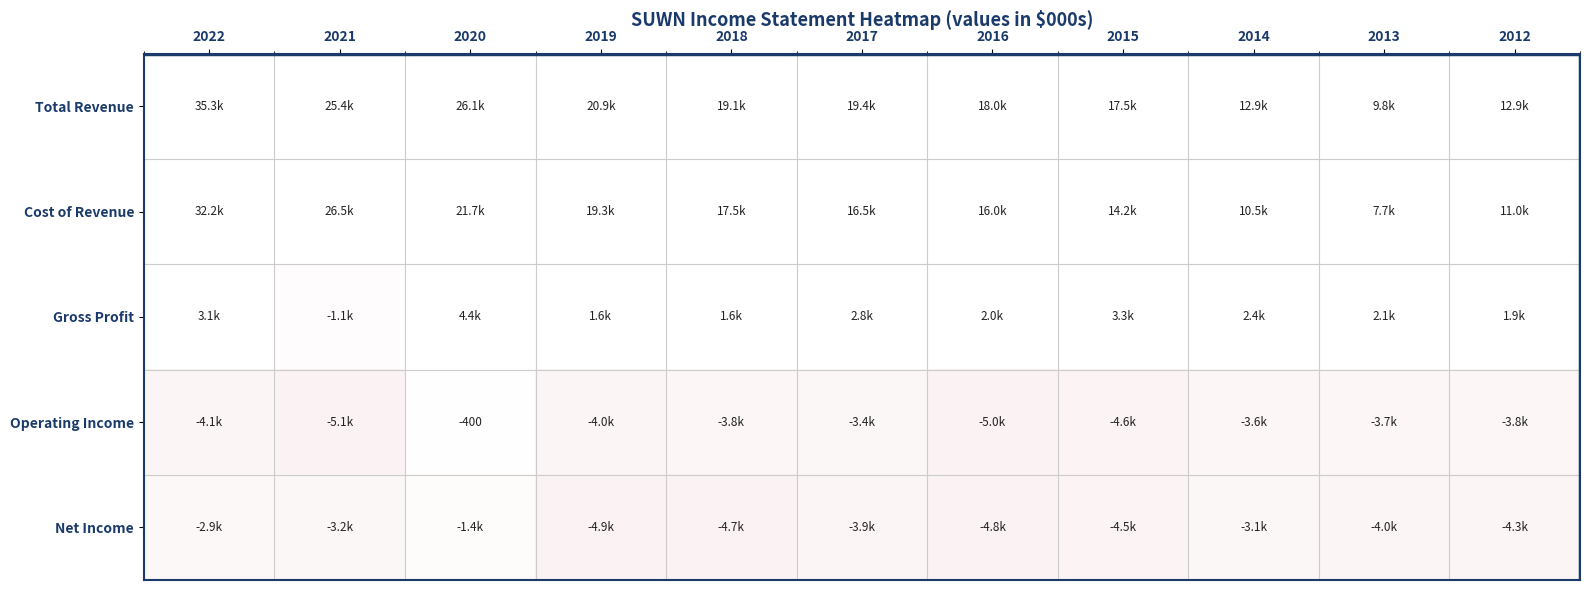

What is the difference between the Total Revenue values at 2014 and 2018?

6200